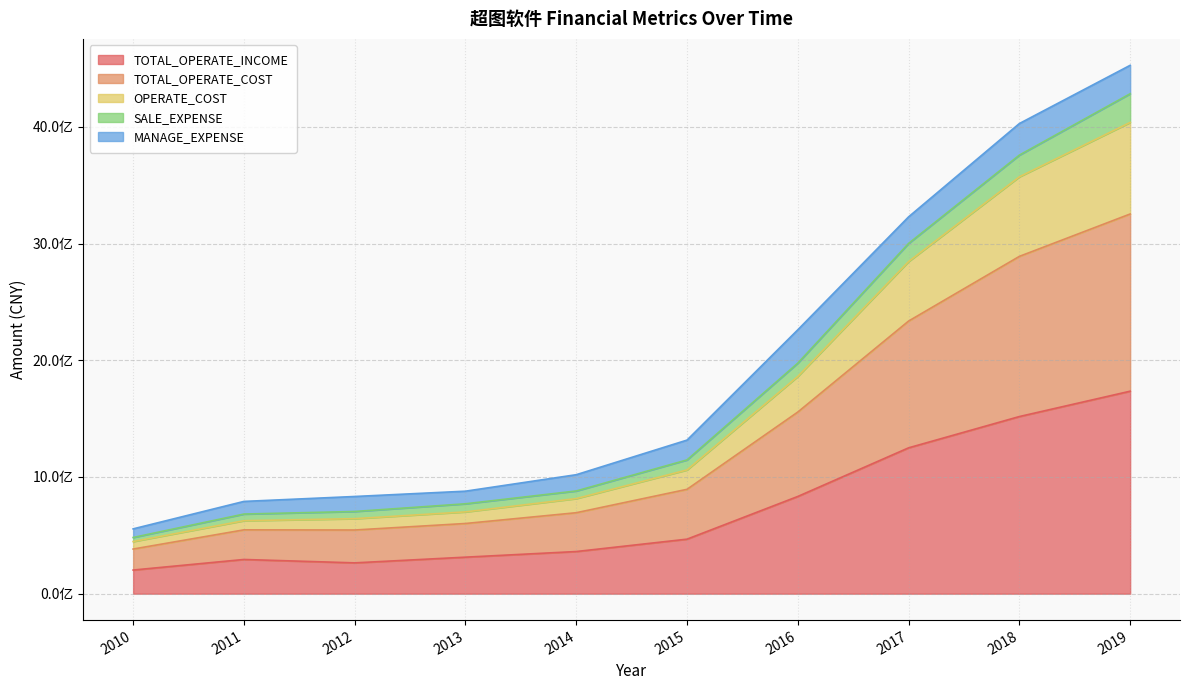

Does the chart have visible grid lines?

Yes